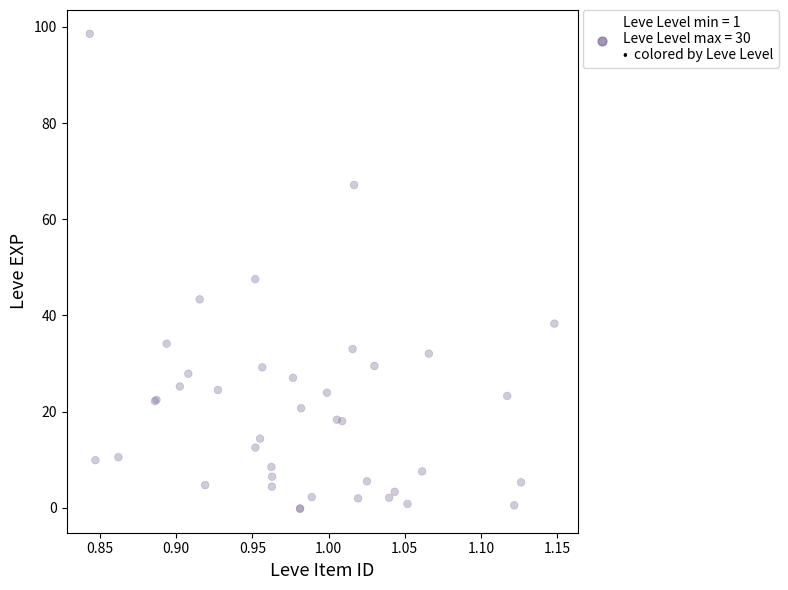

What Y value in the scatter plot is closest to 49?

47.5